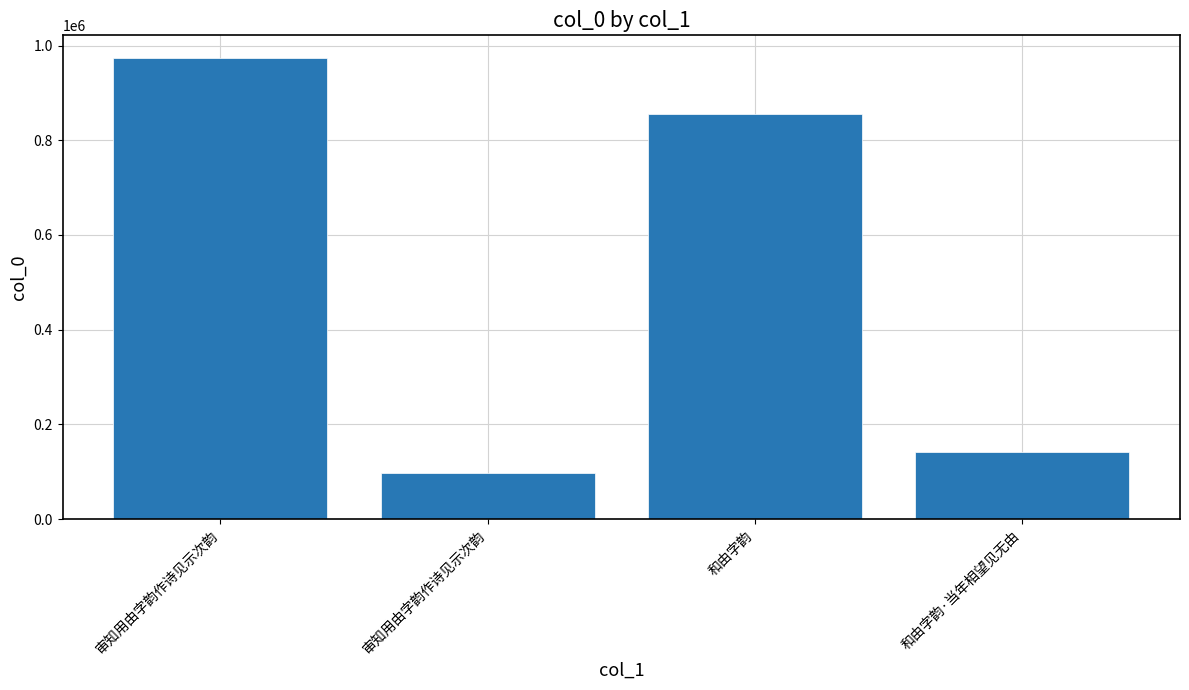

Which has a higher value, 和由字韵 or 审知用由字韵作诗见示次韵?

和由字韵